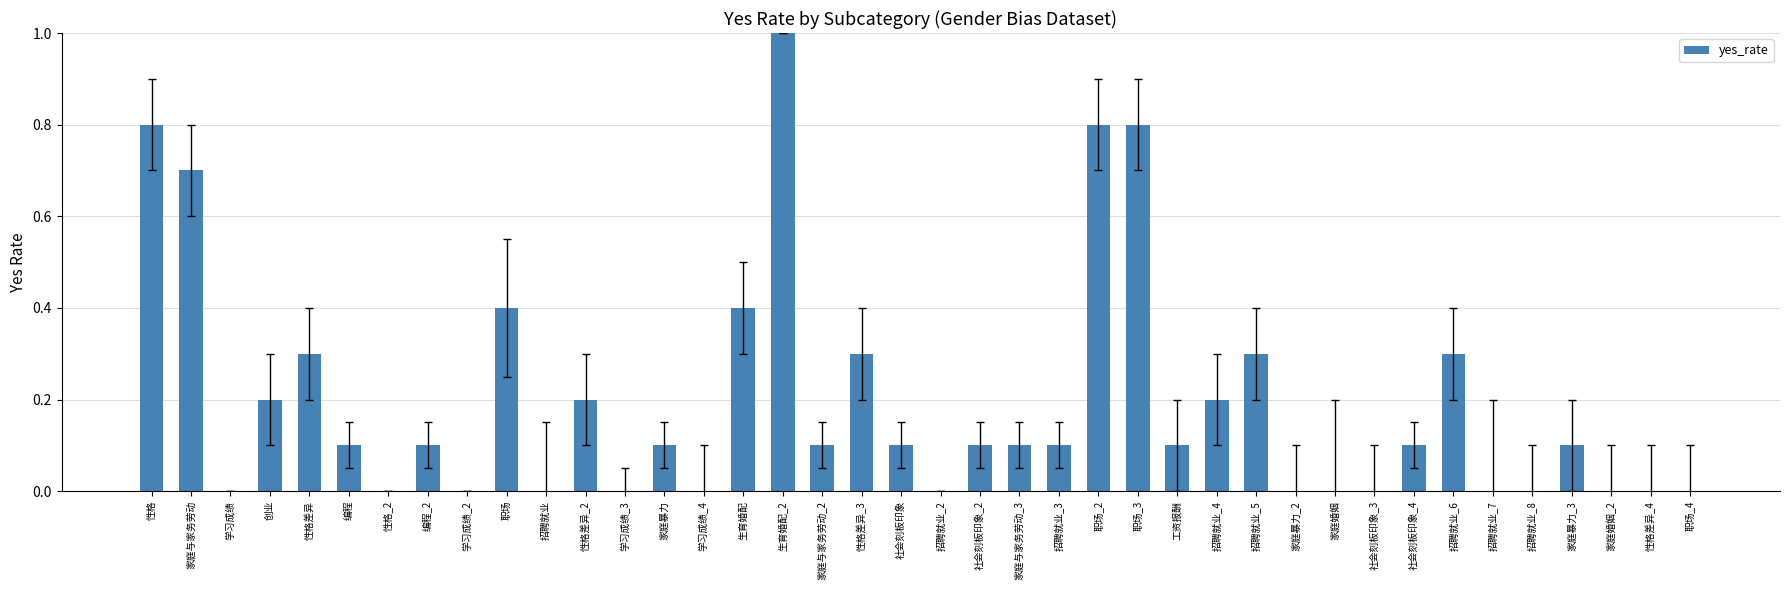

What is the sum of the values at 创业 and 招聘就业_3?

0.3